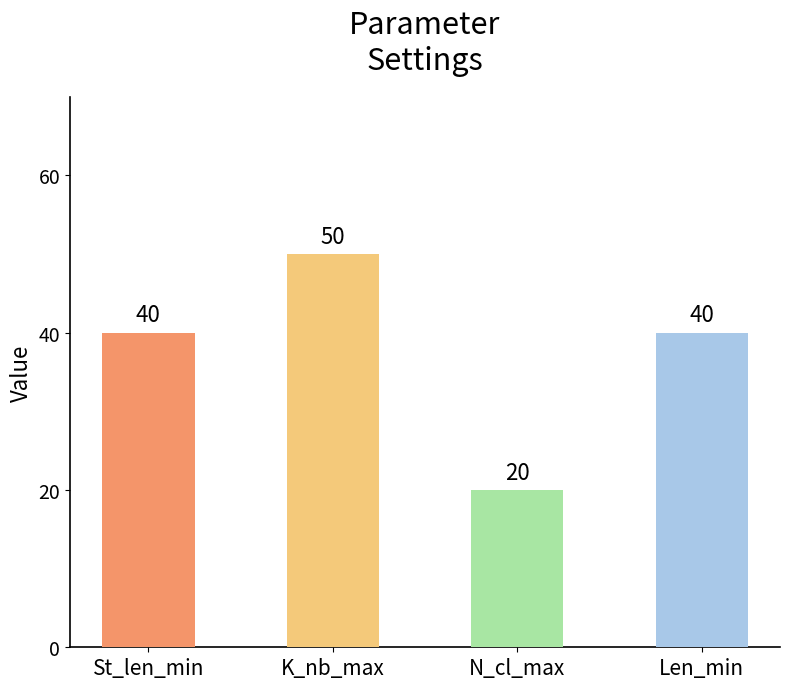

What is the approximate value at St_len_min, to the nearest 10?

40